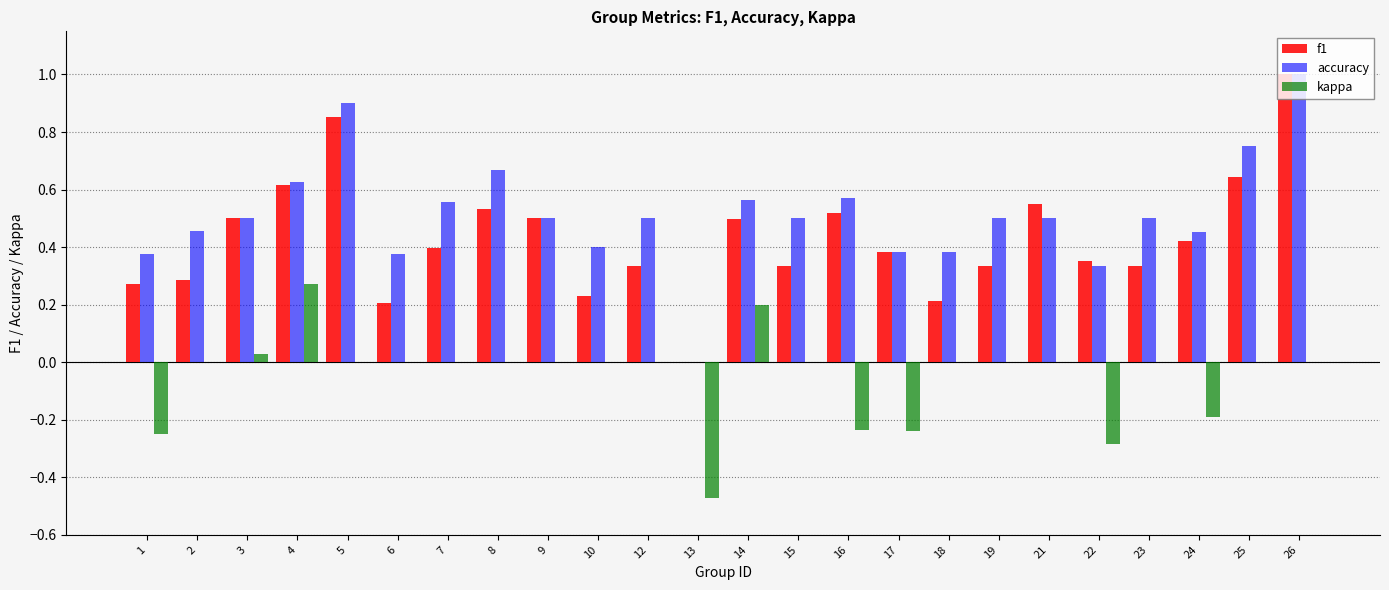

At which category is the sum across all series the highest?

26